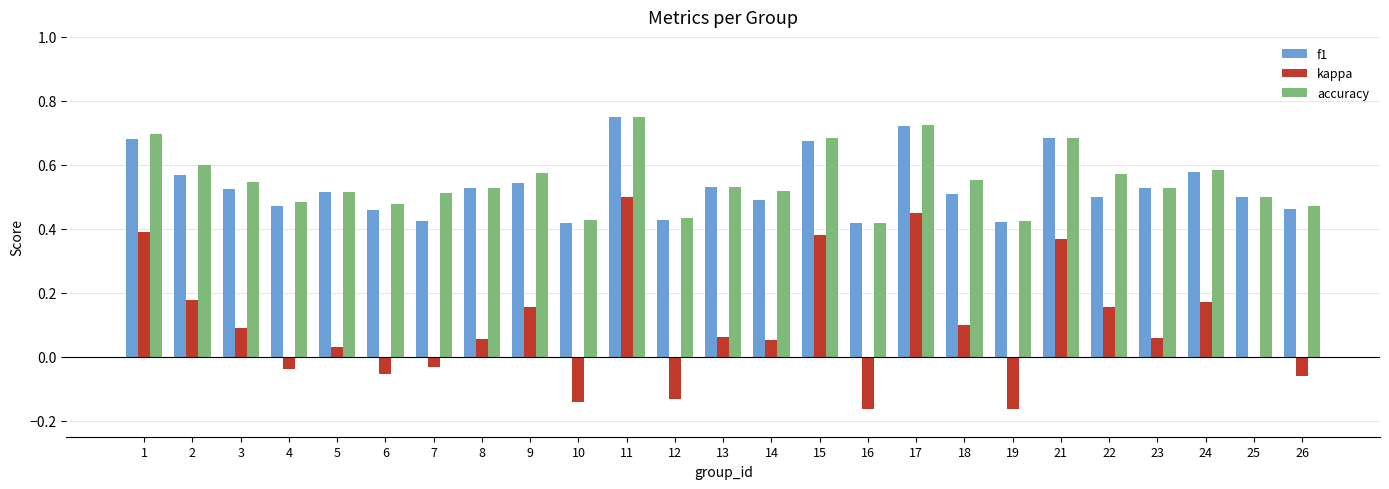

At which category is the sum across all series the highest?

11